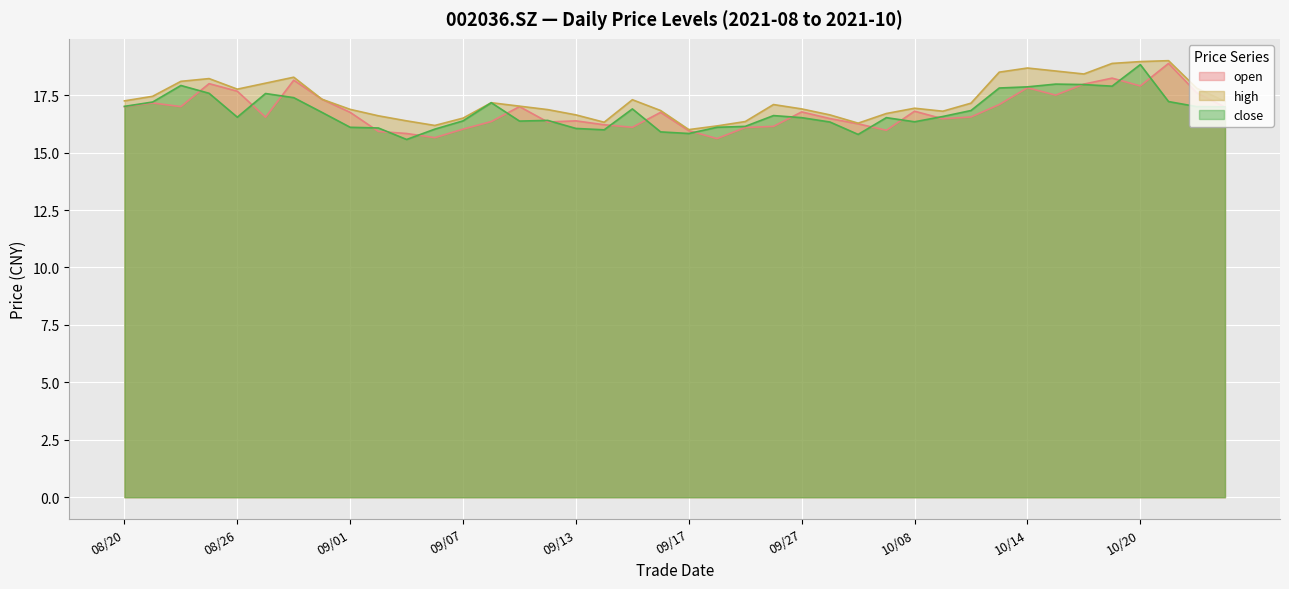

What is the total value across all series at 10/14?

54.4